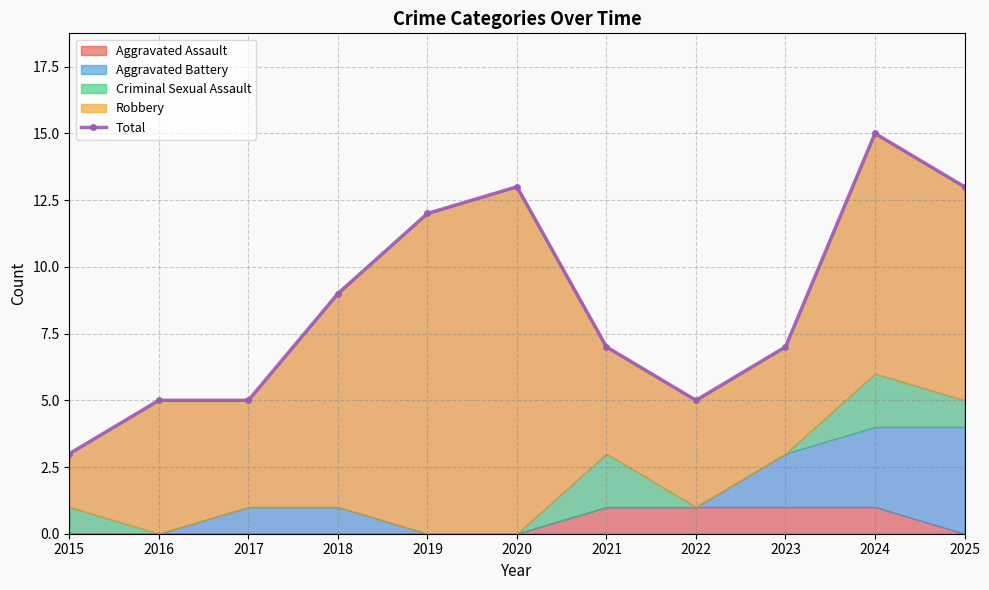

What is the value of the 5th point from the left?

12